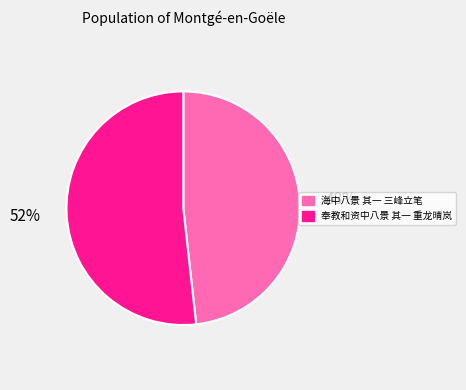

What is the largest slice in the pie chart?

奉教和资中八景 其一 重龙晴岚